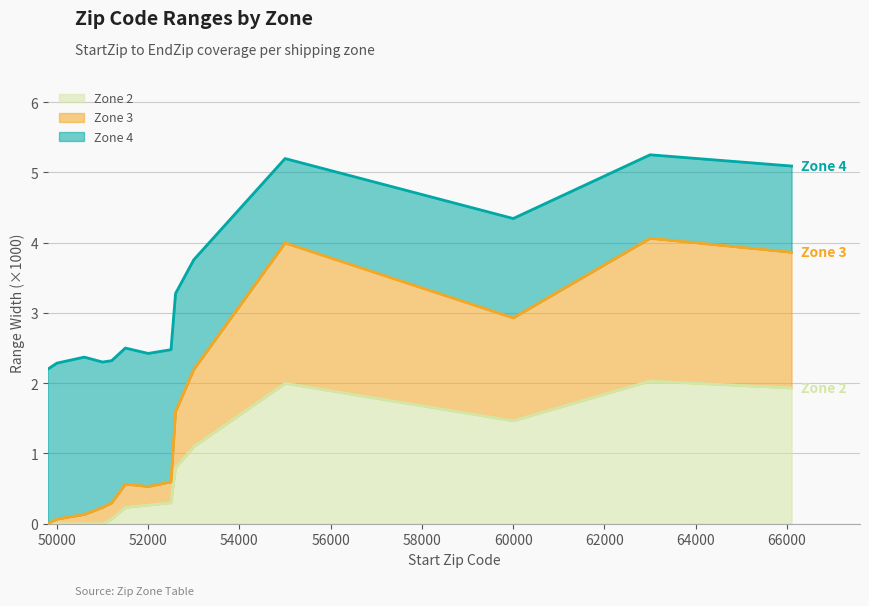

True or false: Zone 4 and Zone 2 intersect in this chart.

False